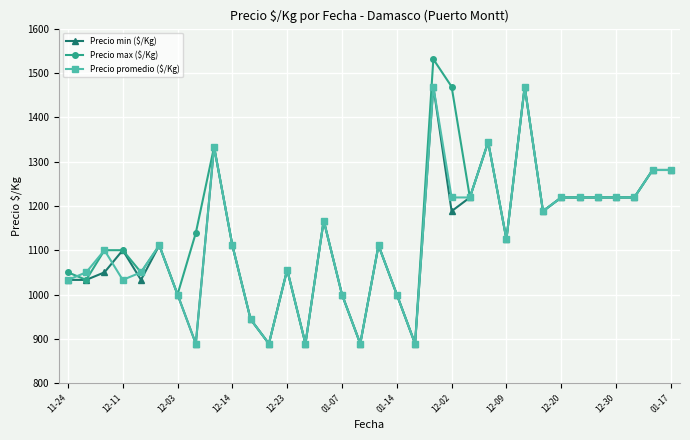

True or false: Precio min ($/Kg) and Precio promedio ($/Kg) cross at least once.

True